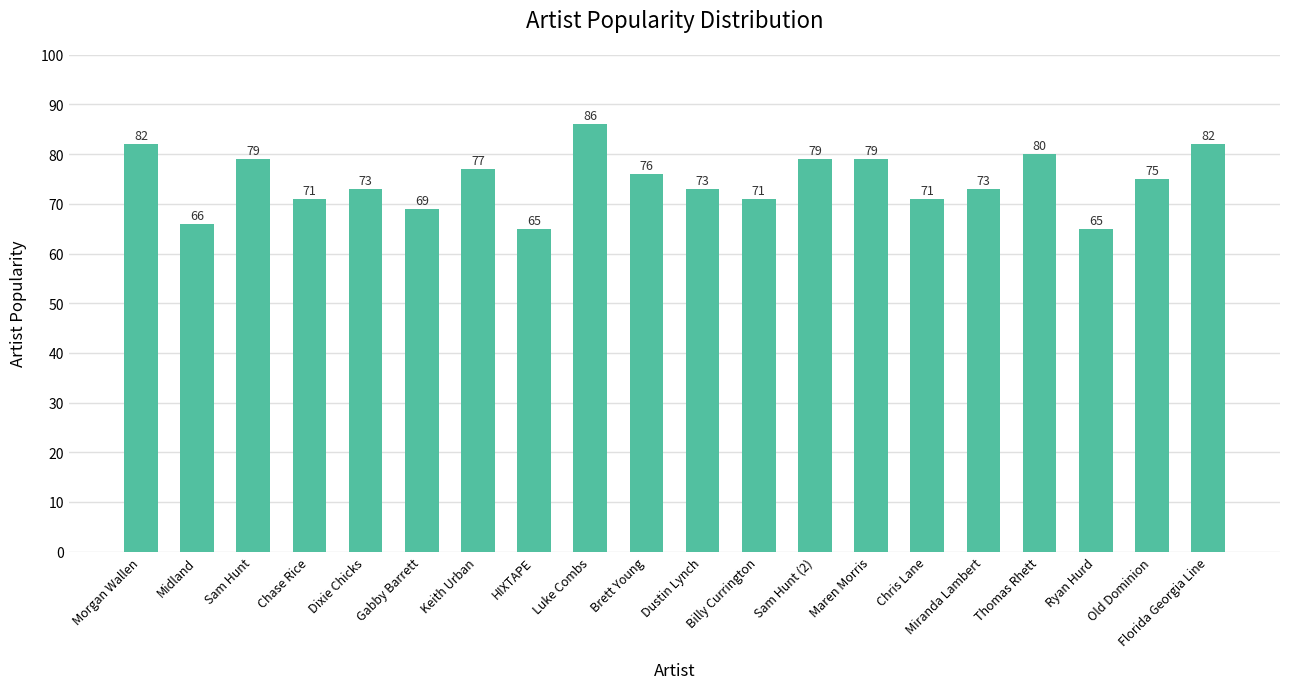

Reading right to left, list all the values displayed in this chart.

82	75	65	80	73	71	79	79	71	73	76	86	65	77	69	73	71	79	66	82